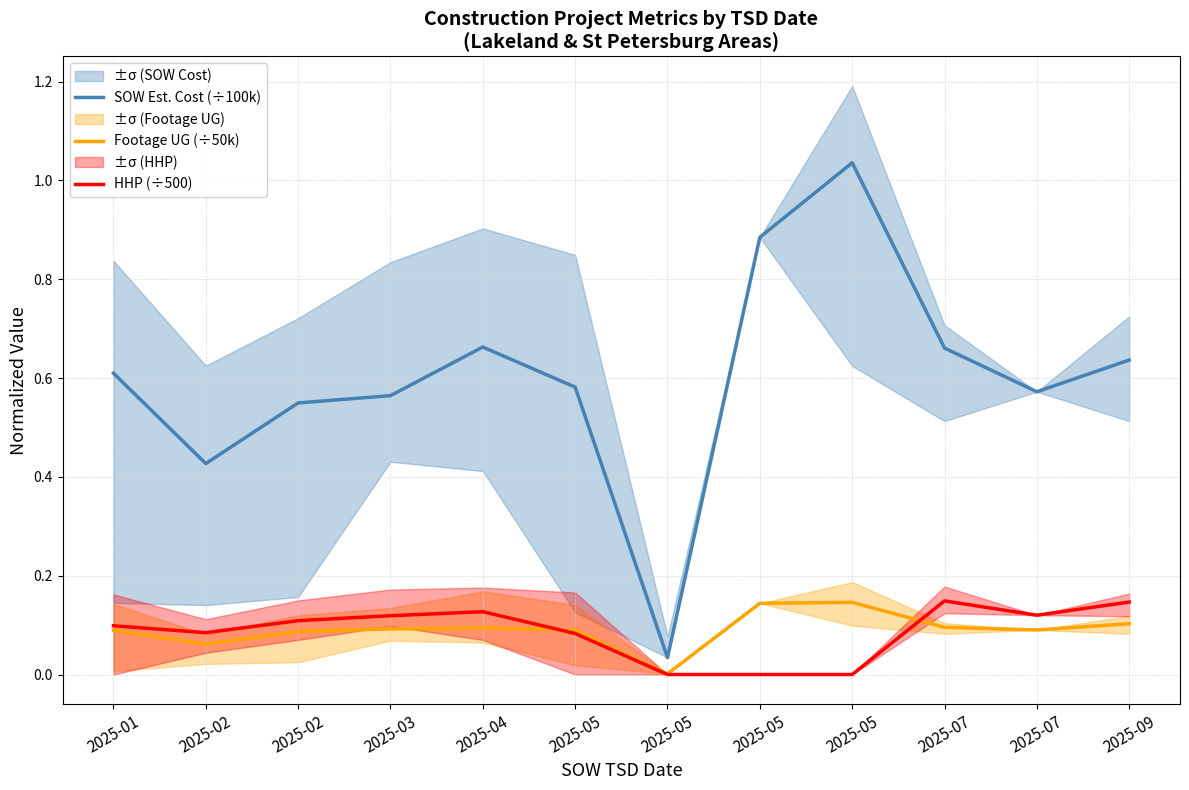

List the series in order of their peak value, highest first.

SOW Est. Cost (÷100k), HHP (÷500), Footage UG (÷50k)